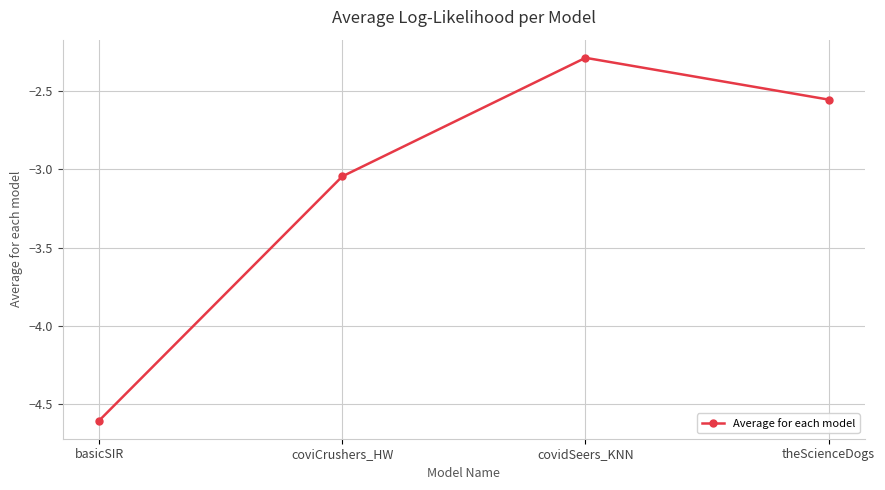

The value at coviCrushers_HW is -1.0. True or false?

False